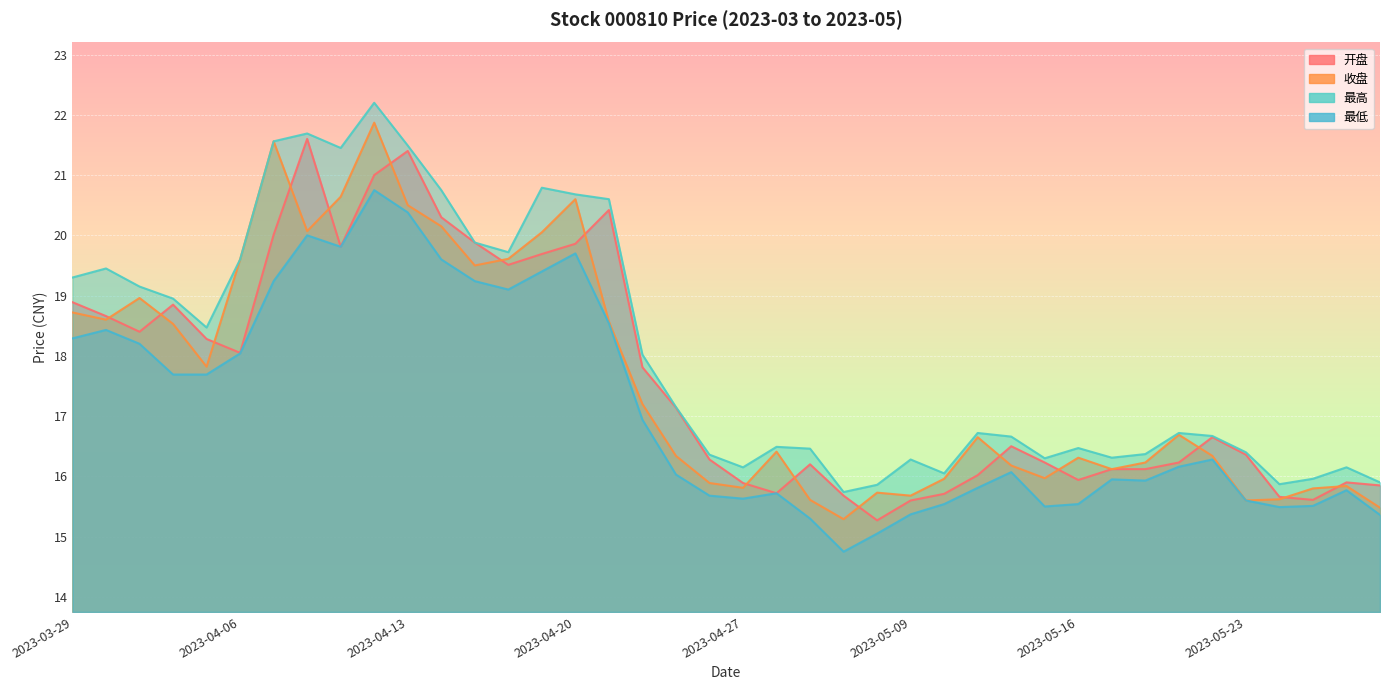

What is the minimum value for 最低?

14.8